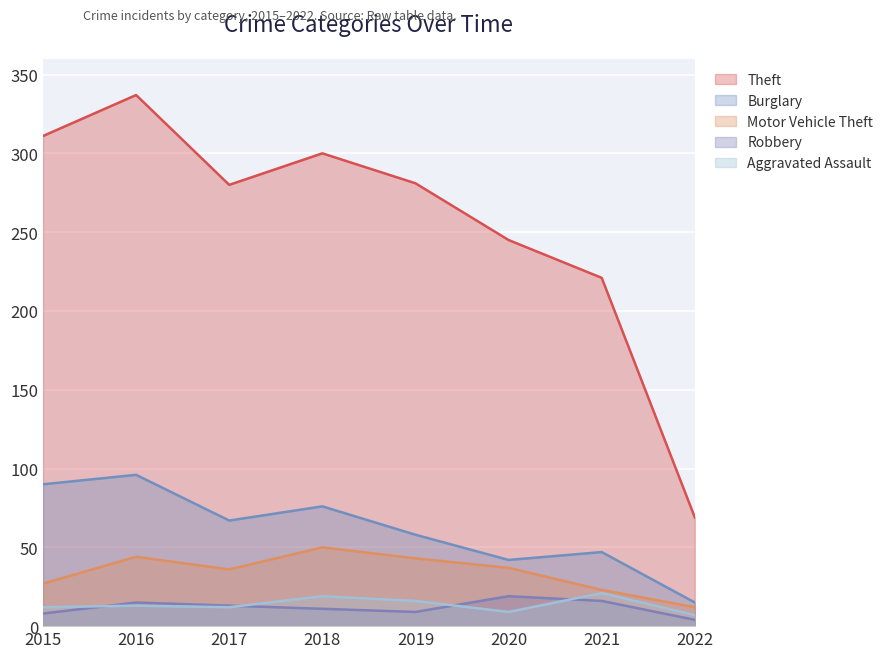

What are all the series names shown in the legend?

Theft, Burglary, Motor Vehicle Theft, Robbery, Aggravated Assault